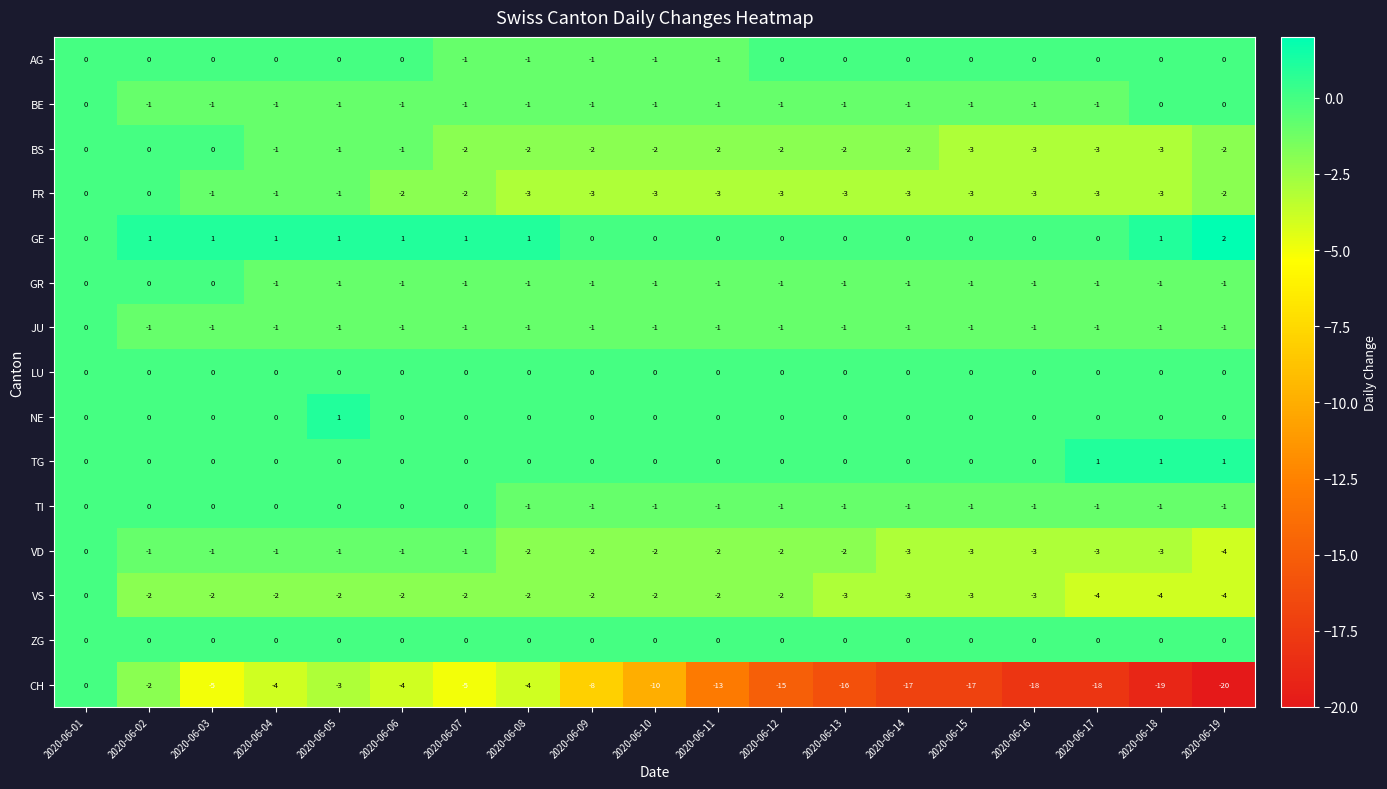

What is the total value across all series at 2020-06-17?

-34